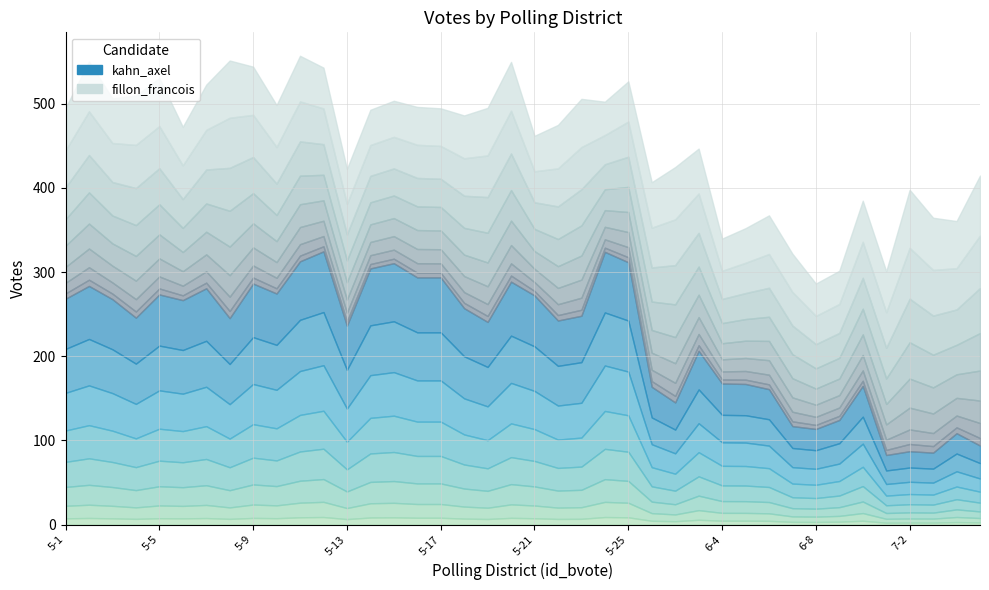

Which series has the widest spread of values?

kahn_axel